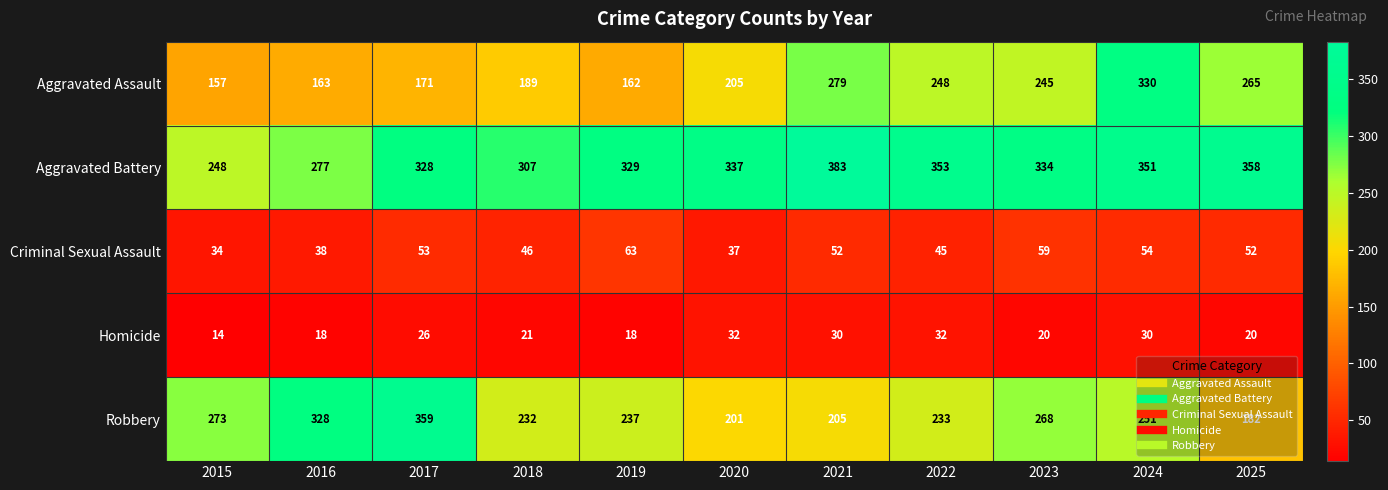

What is the difference between the maximum and minimum values in the Robbery series?

177